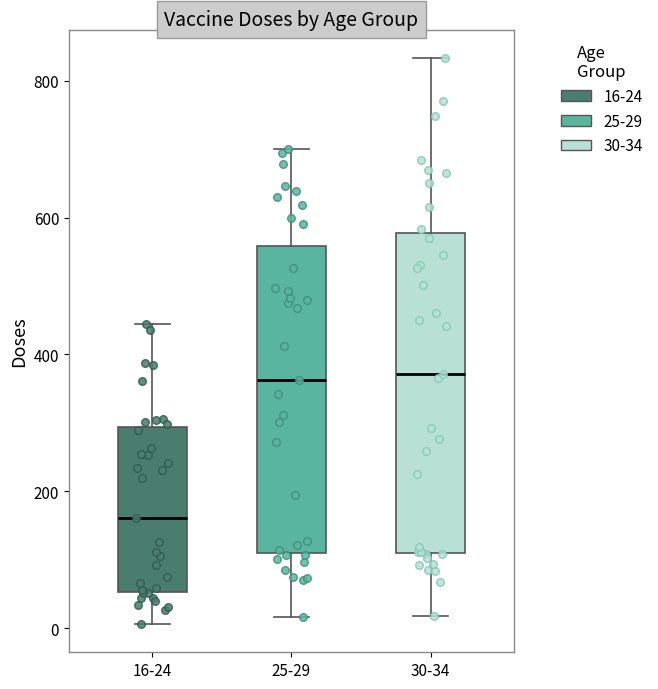

Where does the median line of the box for 16-24 sit on the y-axis? The values are not printed on the chart, so give them approximately, as read against the axis.

160